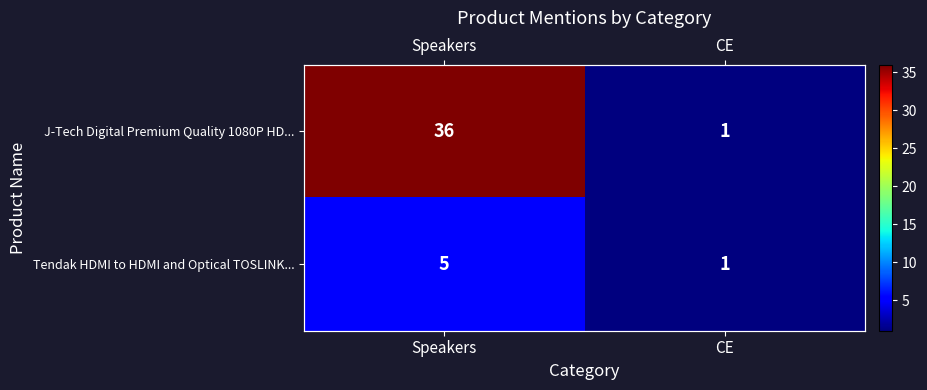

What is the difference between the Tendak HDMI to HDMI and Optical TOSLINK... values at Speakers and CE?

4